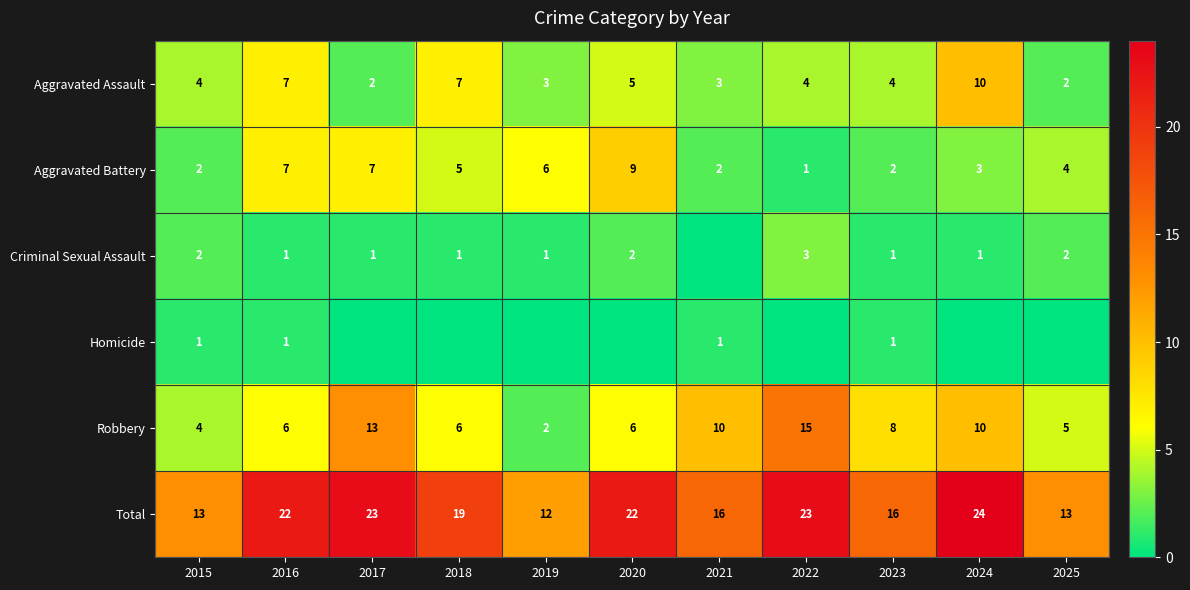

Between 2016 and 2023, which series saw the biggest shift?

Total